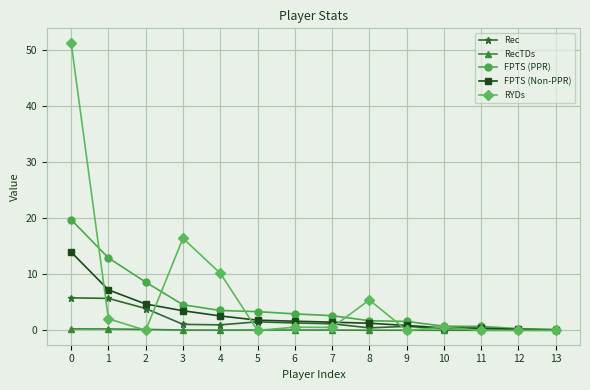

List the series in order of their overall mean, lowest first.

RecTDs, Rec, FPTS (Non-PPR), FPTS (PPR), RYDs